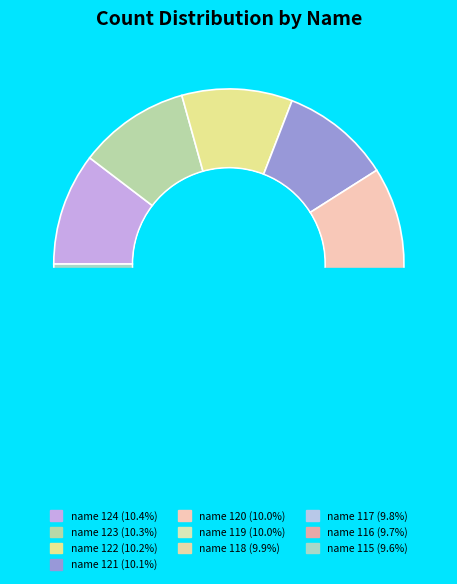

To the nearest percent, what portion does name 122 represent?

10%